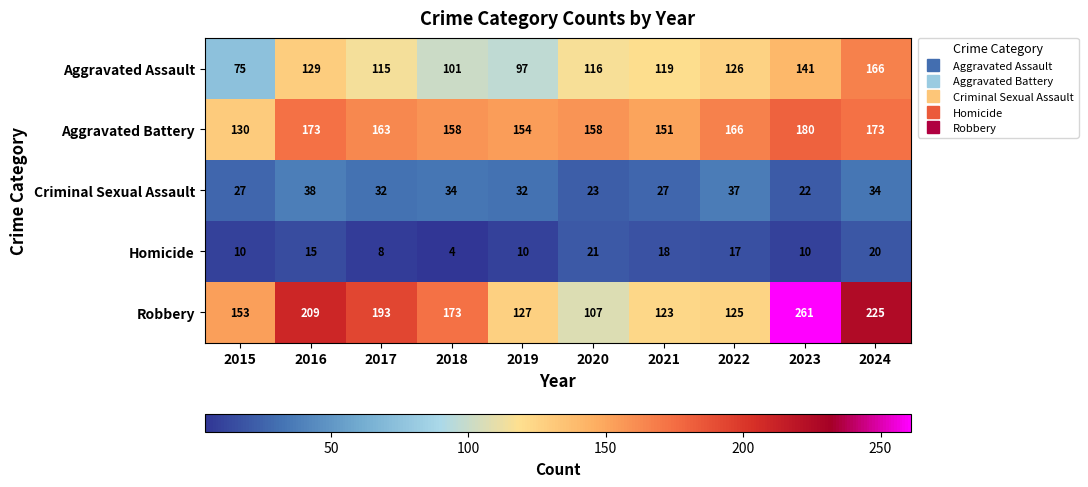

At which label does Aggravated Battery first exceed 163?

2016